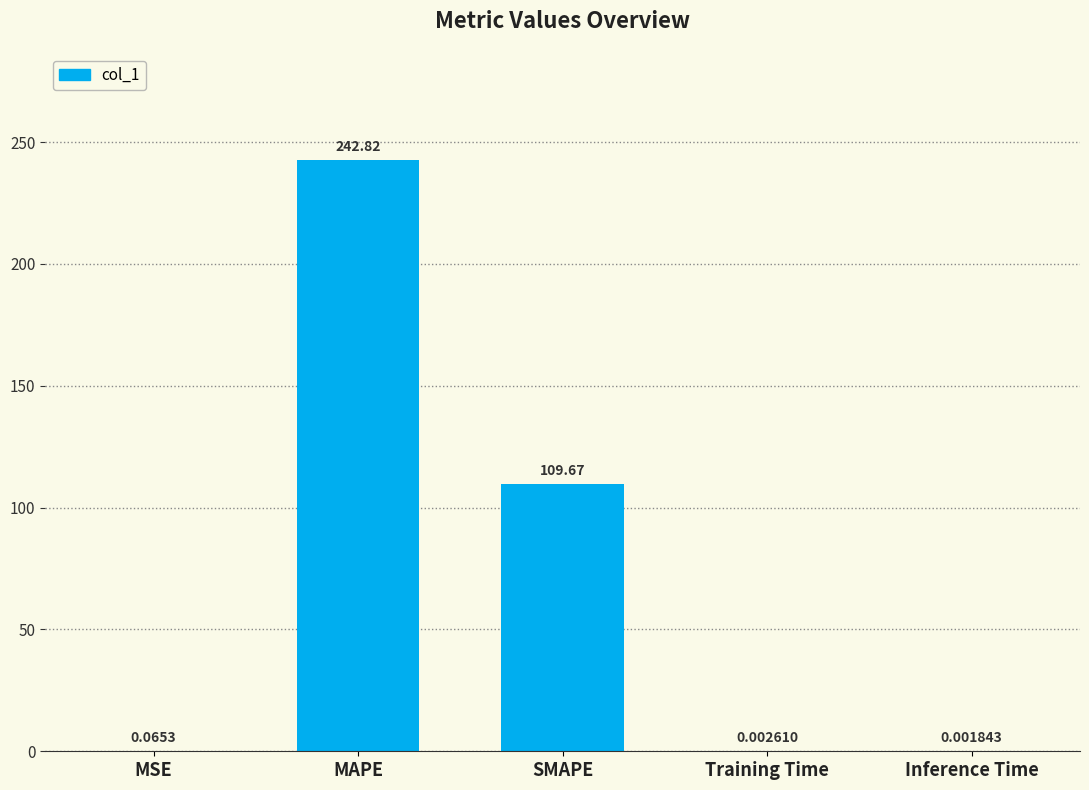

What is the greatest value displayed?

242.8